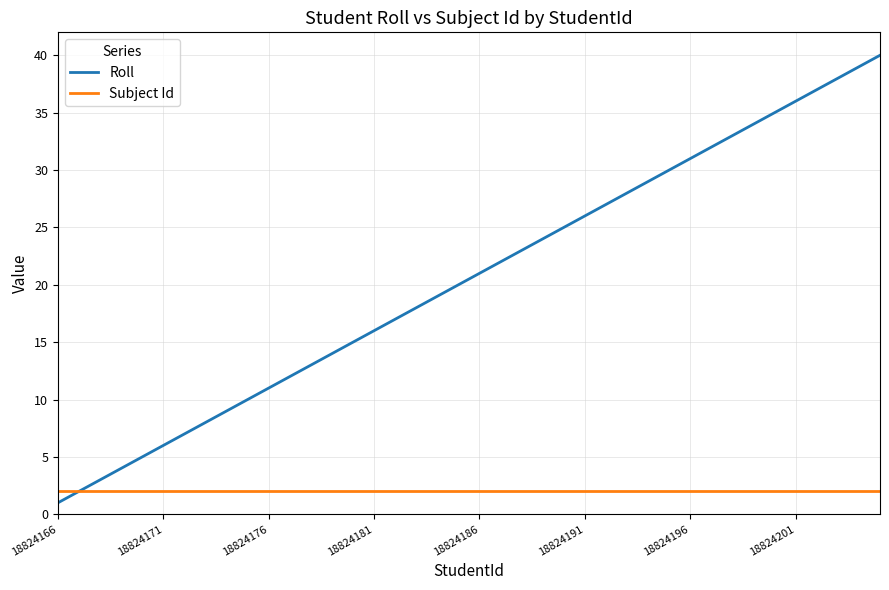

Which series has the largest total across all categories?

Roll